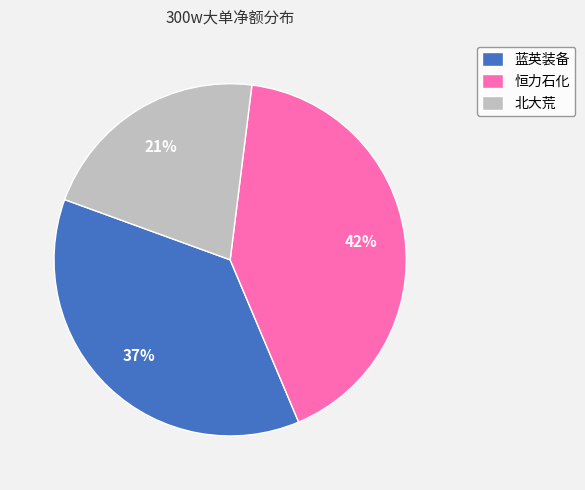

Is there any slice that represents more than half of the pie?

No